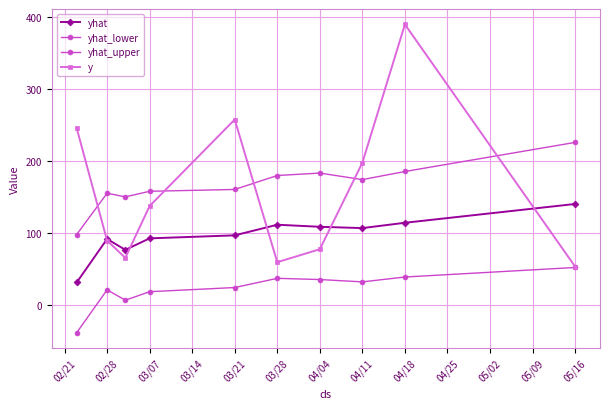

What is the difference between the maximum and minimum values in the y series?

336.0